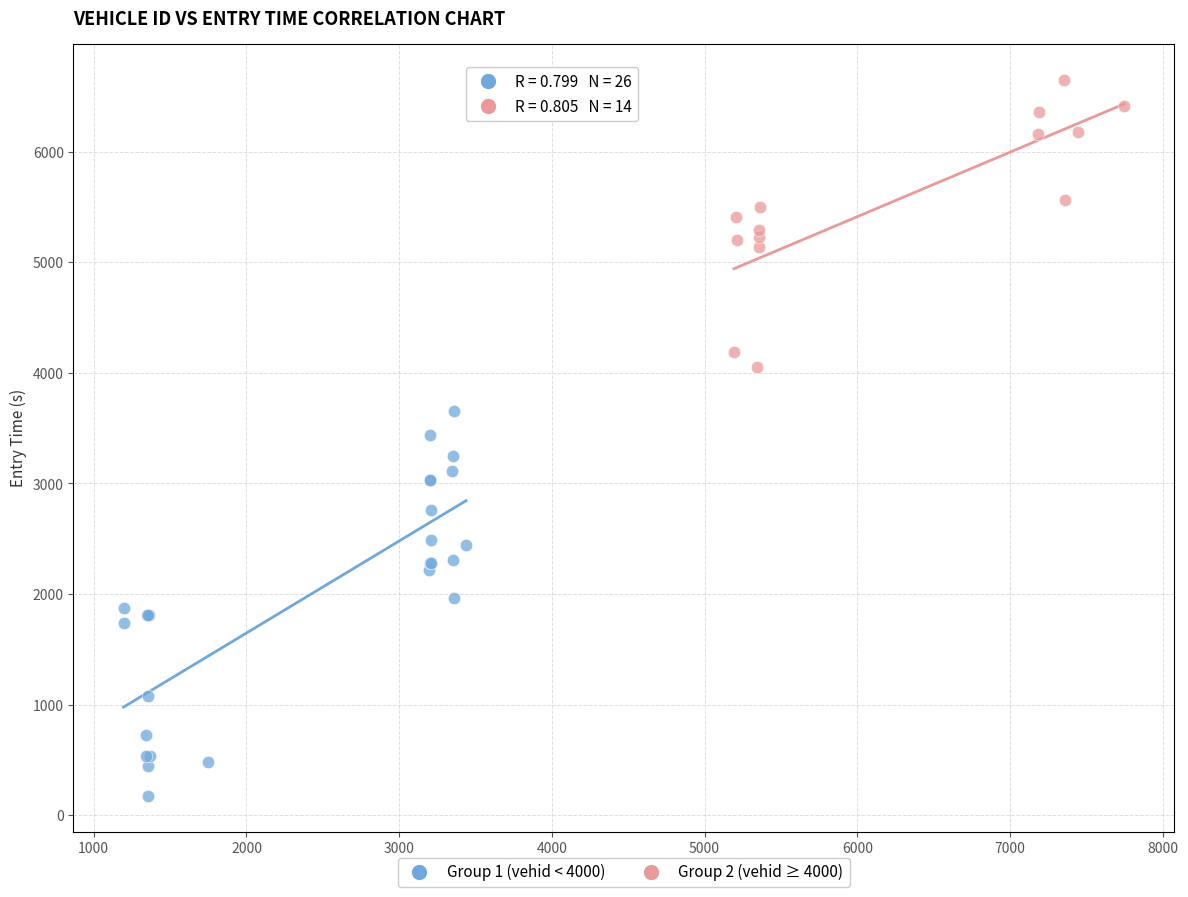

Which series reaches the maximum Y coordinate?

Group 2 (vehid ≥ 4000)